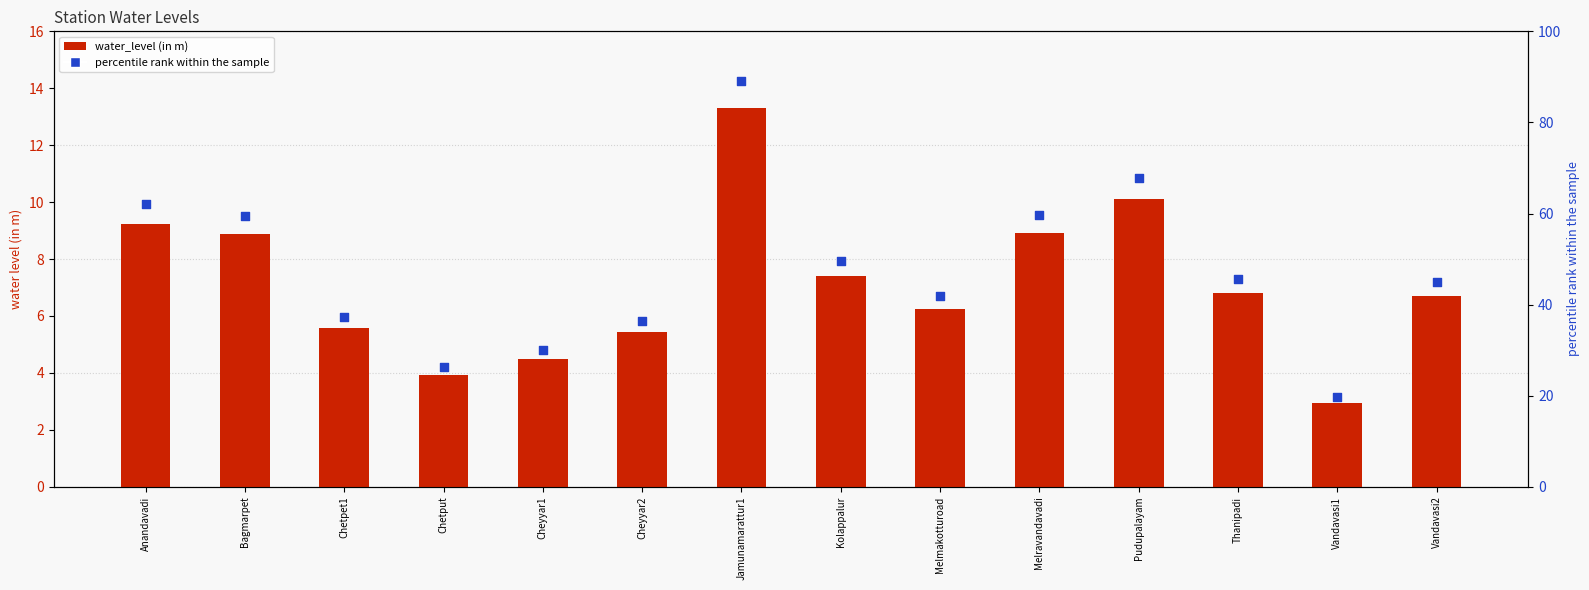

Is the value of percentile rank within the sample at Bagmarpet greater than the value of water_level (in m) at Chetput?

Yes